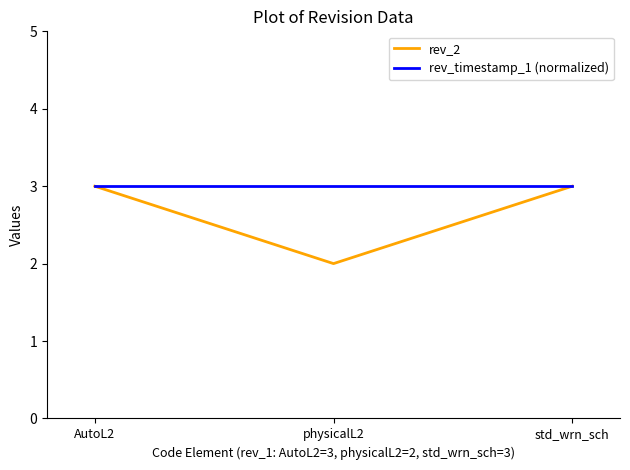

List the series in order of their overall mean, highest first.

rev_timestamp_1 (normalized), rev_2